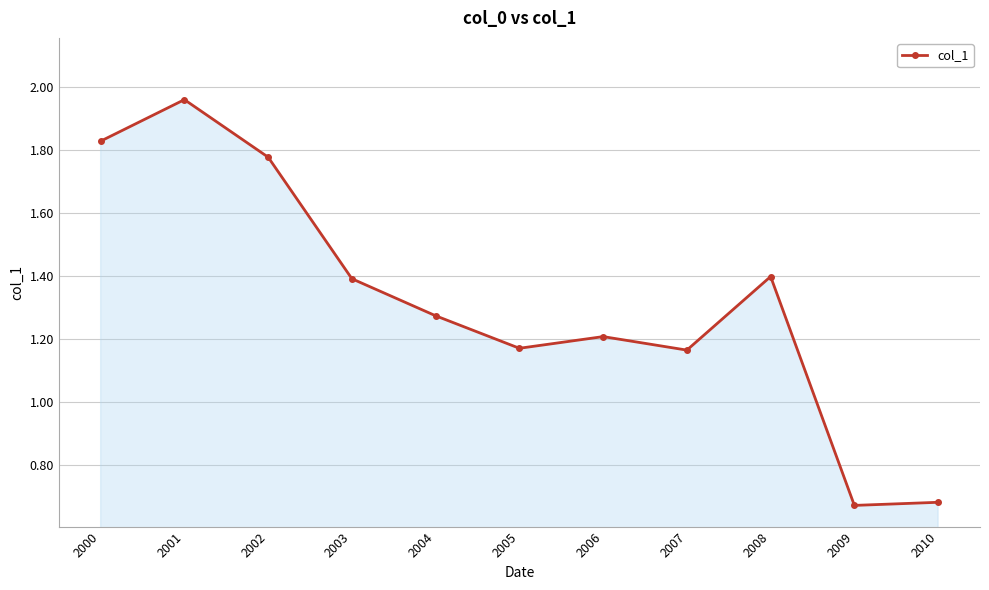

Between 2005 and 2001, which is larger?

2001